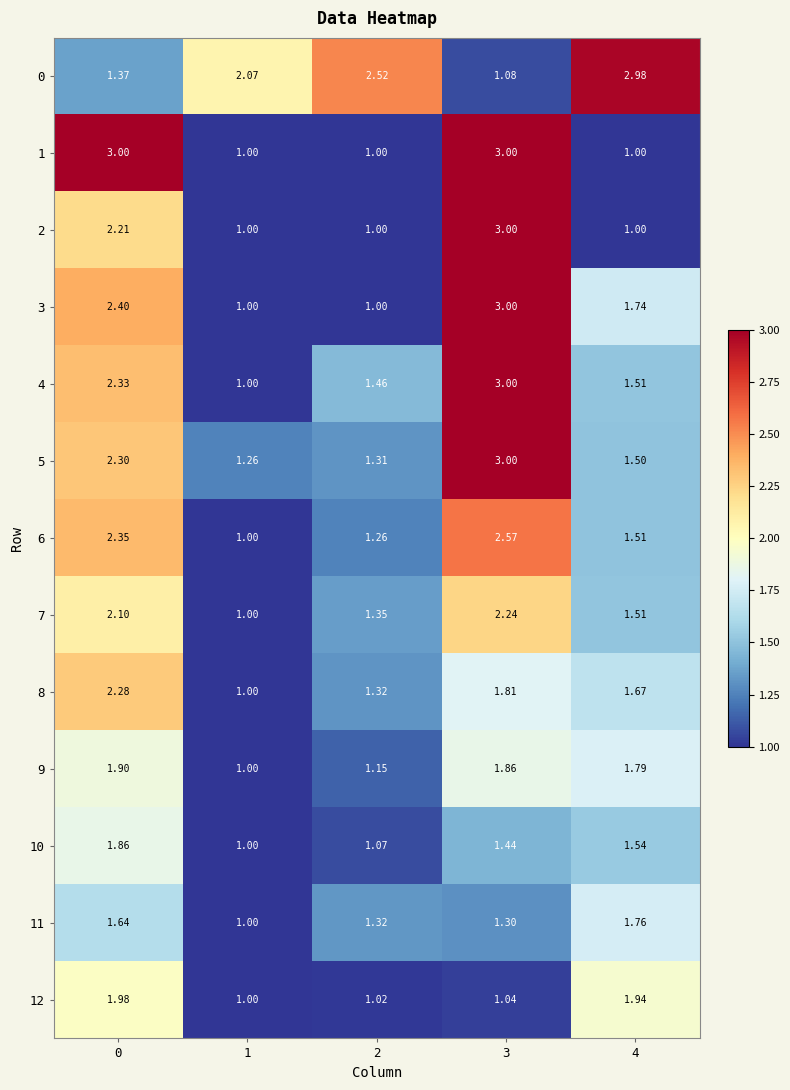

Is the value of 10 at 4 greater than the value of 5 at 1?

Yes